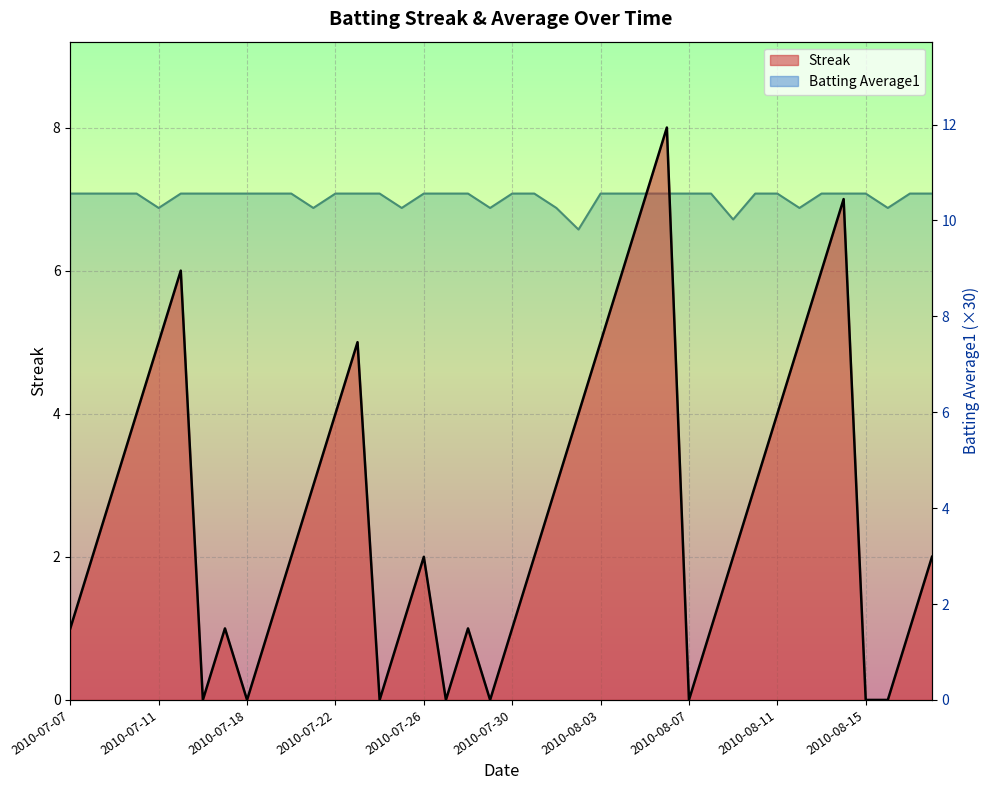

True or false: Batting Average1 and Streak intersect in this chart.

False